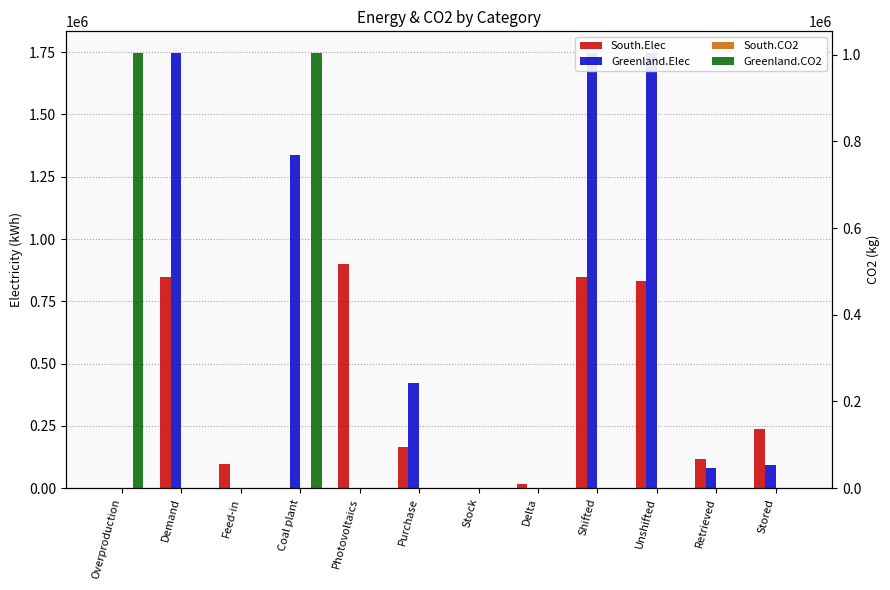

True or false: Greenland.Elec has a value of 32074.0 at Stored.

False